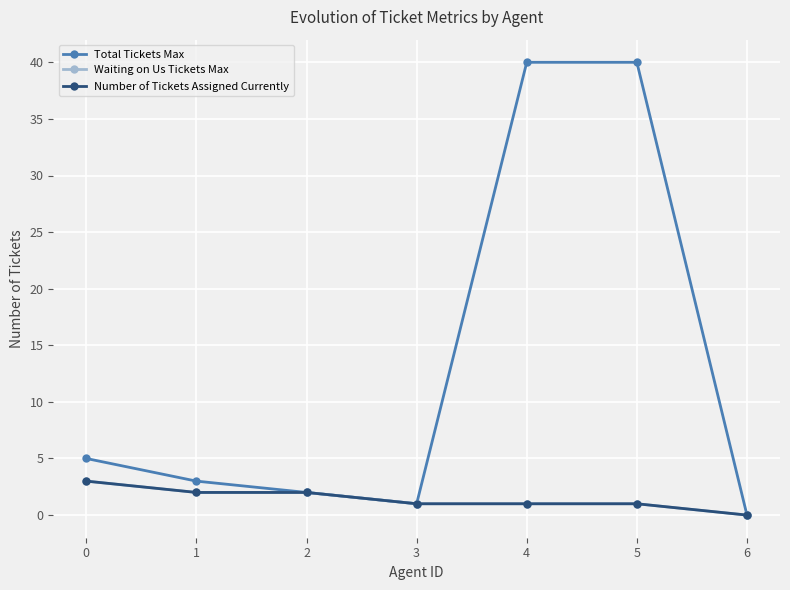

Is this an area chart (filled region under the line)?

No